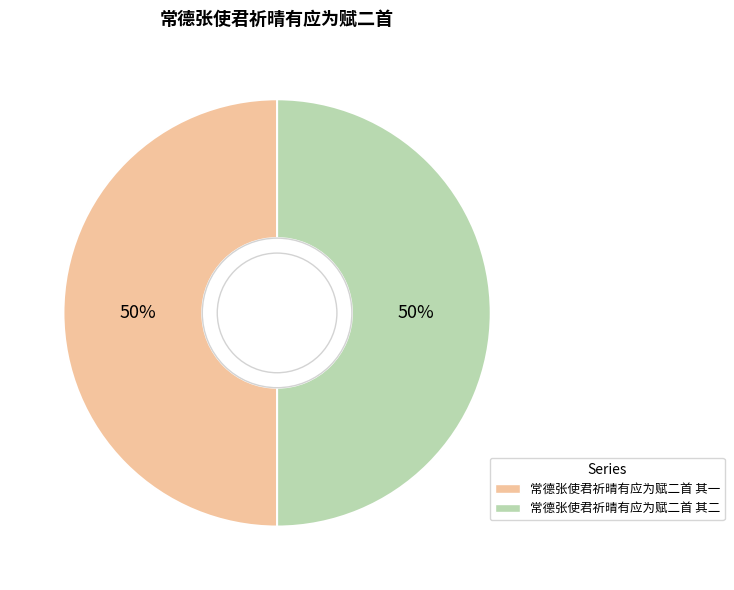

To the nearest percent, what is the average slice percentage?

50%